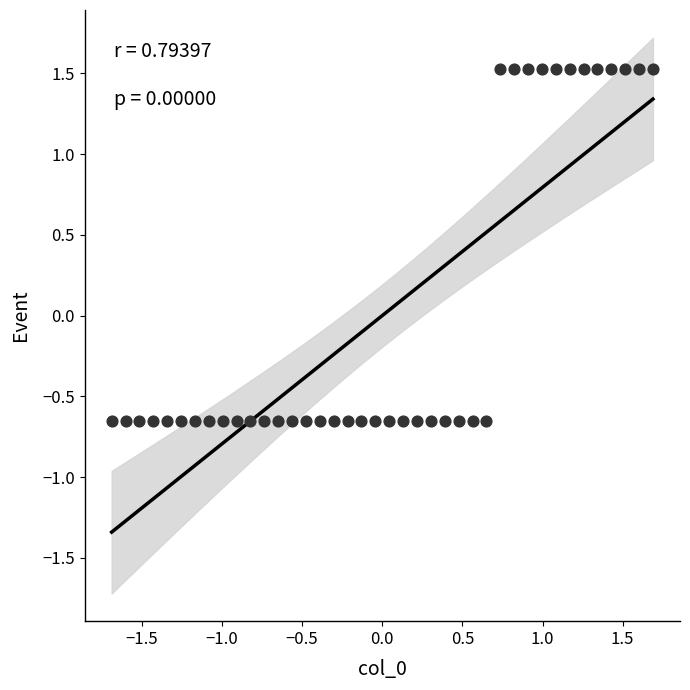

What is the range of Y values (max minus min)?

2.2